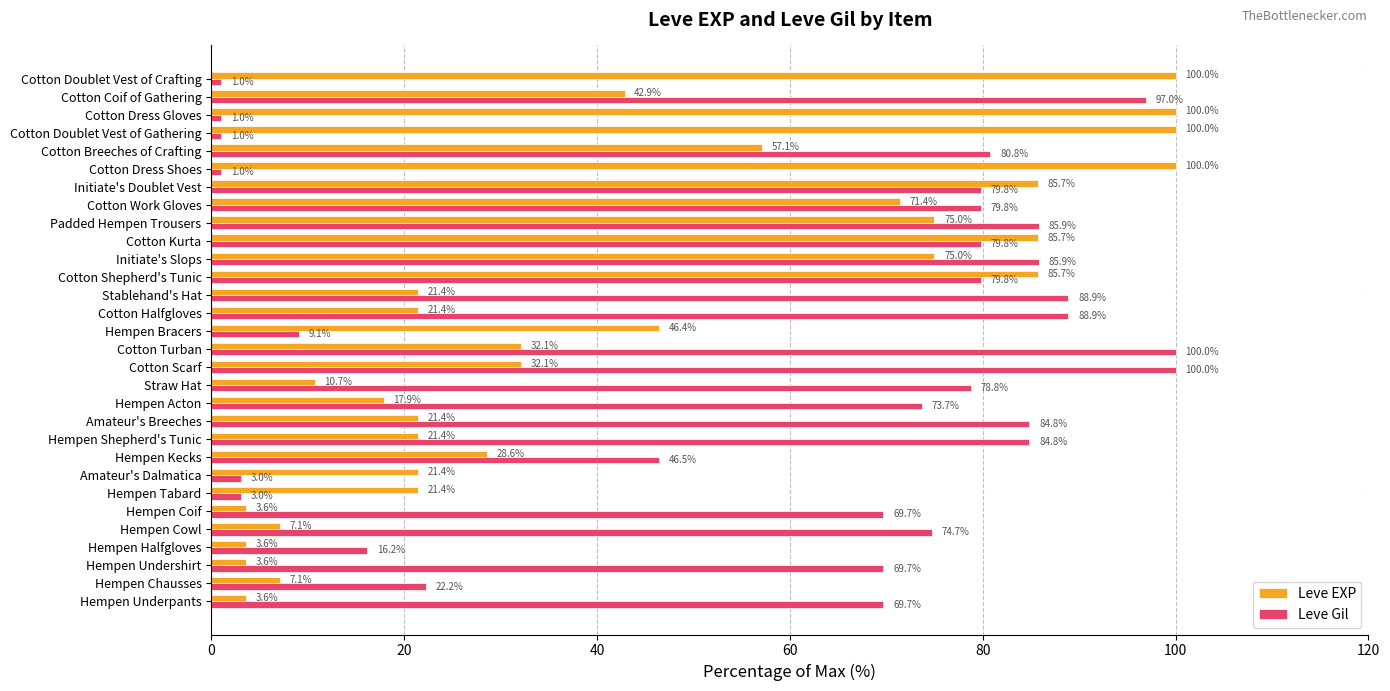

True or false: Leve Gil has a value of 124.5 at Initiate's Doublet Vest.

False